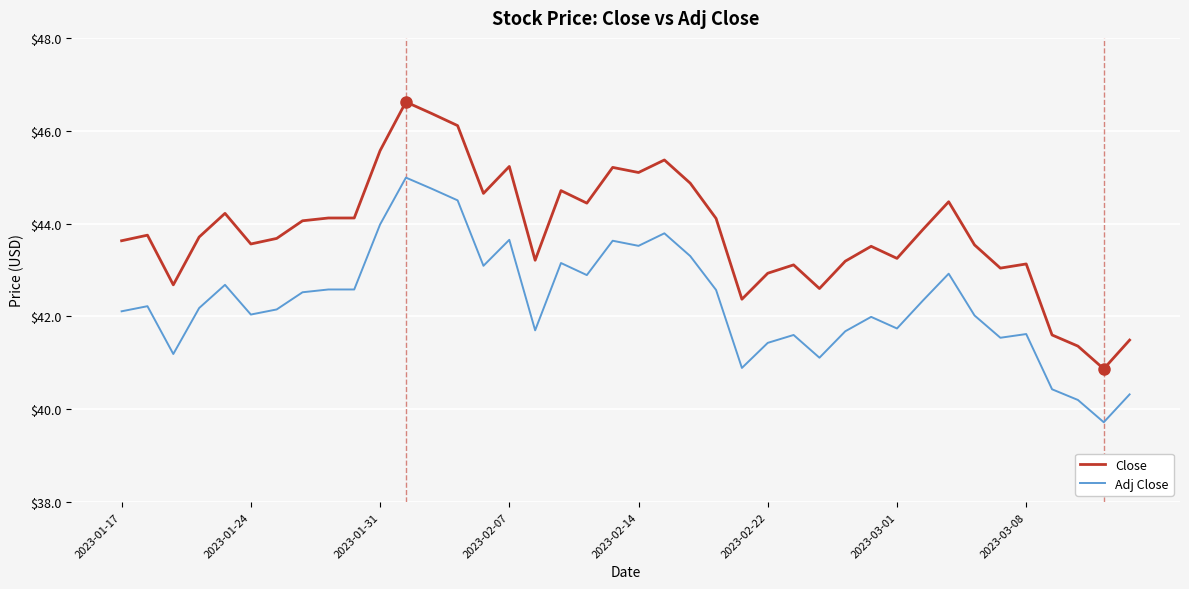

What is the lowest value of the Close series?

40.9